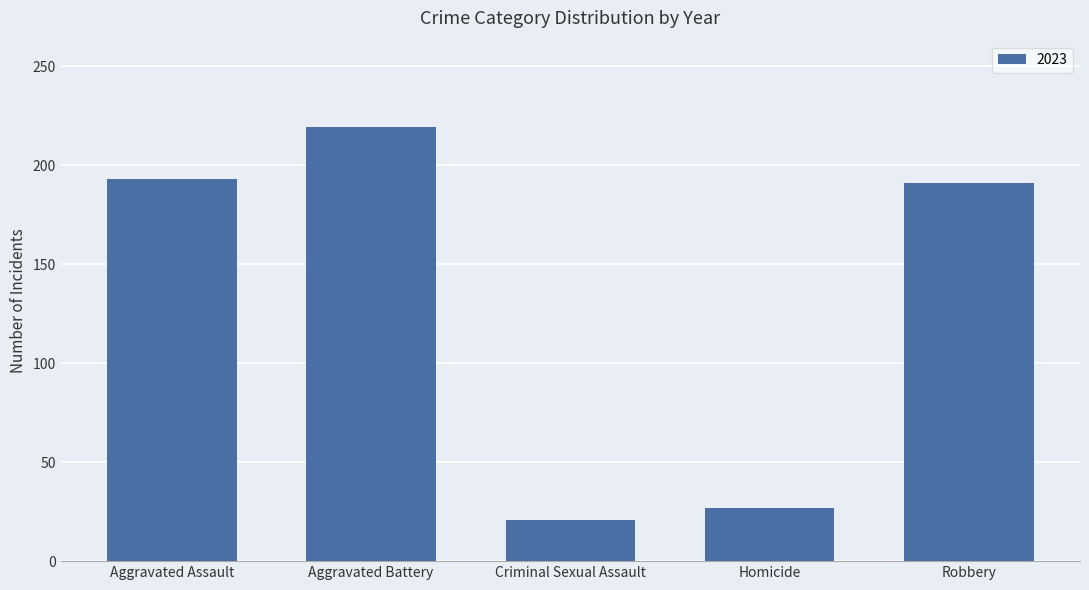

What is the greatest value displayed?

219